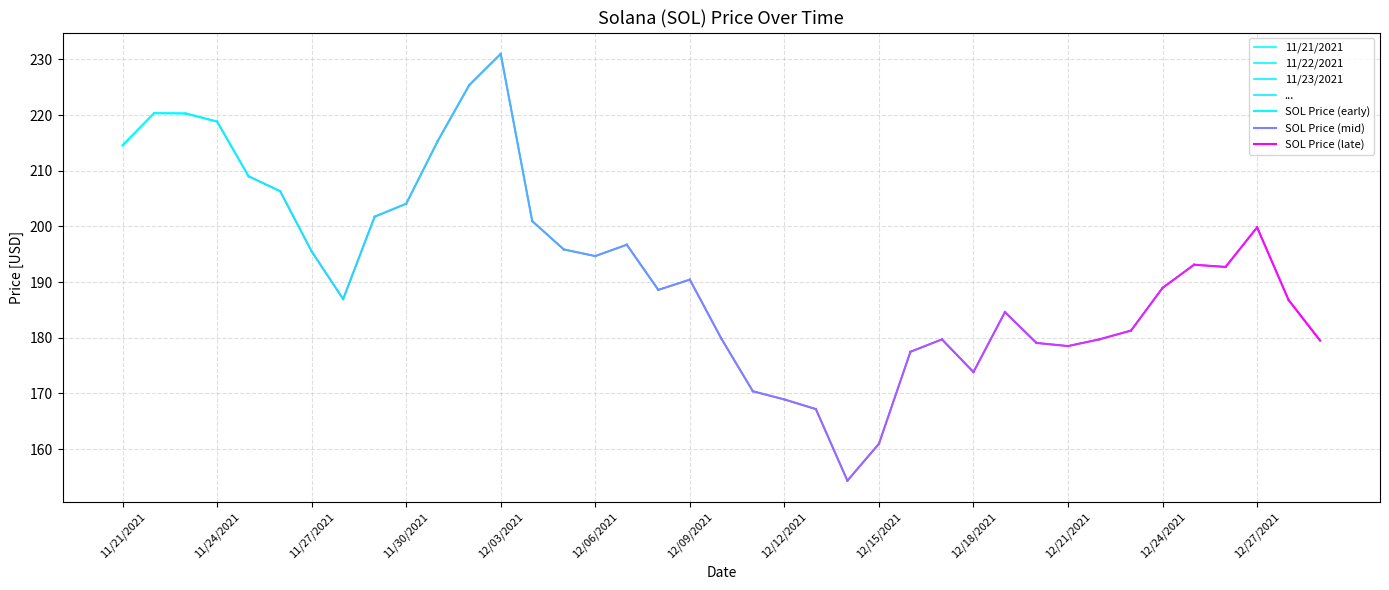

What is the value of the 11/22/2021 point at the 1st from the left?

220.3